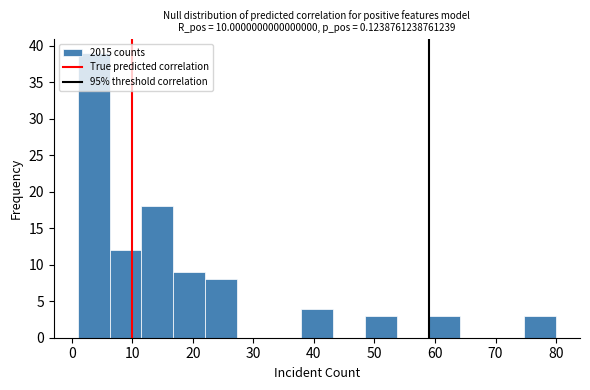

Which range on the x-axis has the tallest bar?

1 to 6